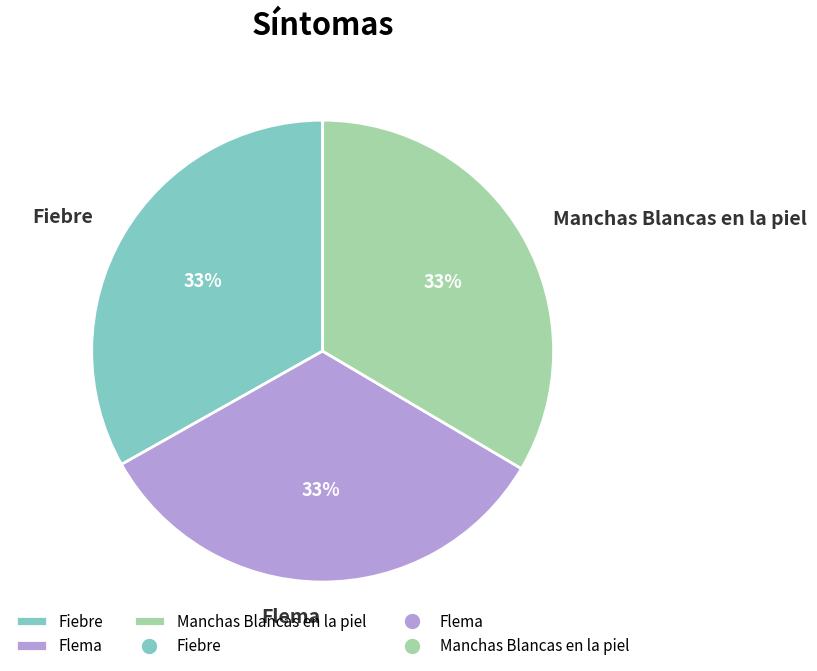

Count the number of slices in the pie.

3